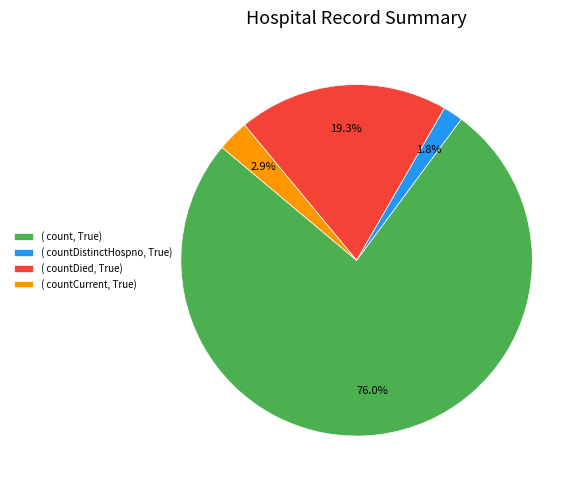

Which slice is the smallest?

( countDistinctHospno, True)